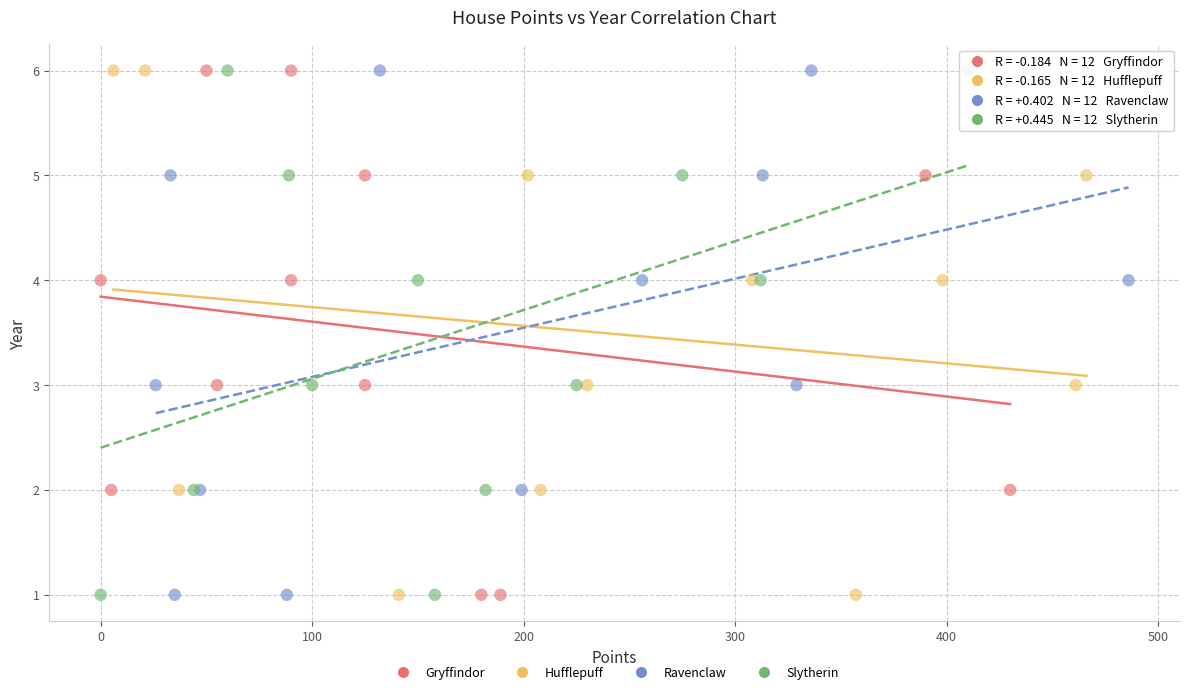

What are all the series names shown in the legend?

Gryffindor, Hufflepuff, Ravenclaw, Slytherin